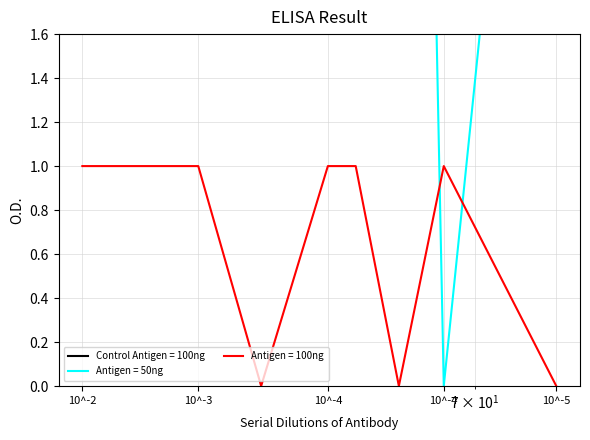

True or false: x2 has a value of 14 at 10^-3.

False